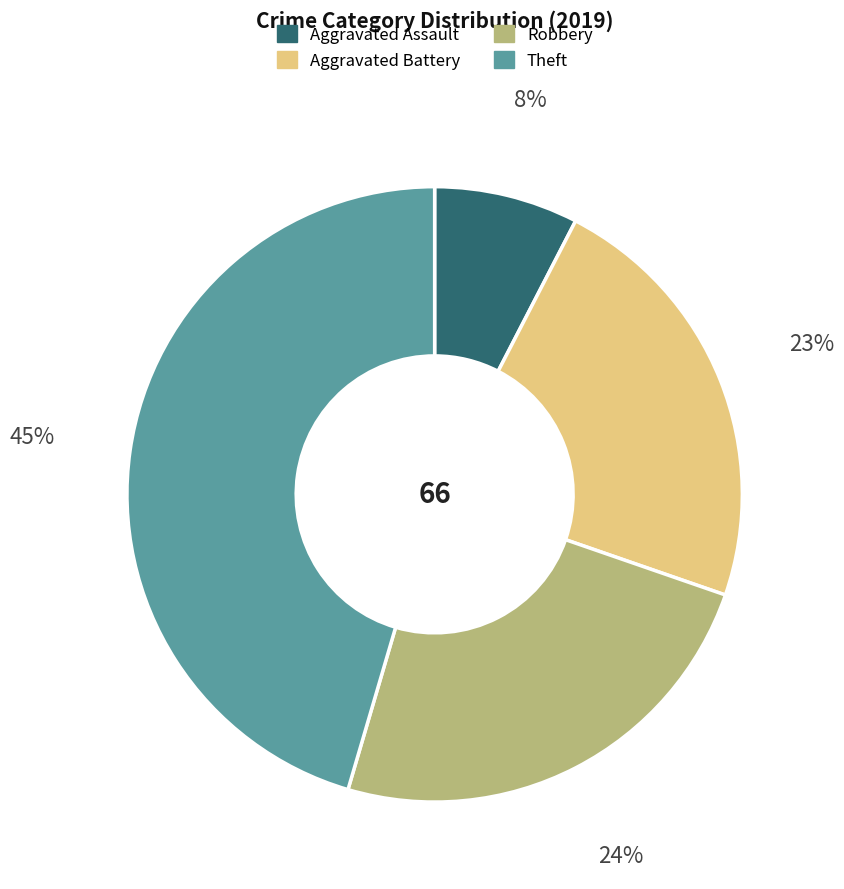

Count the number of slices in the pie.

4